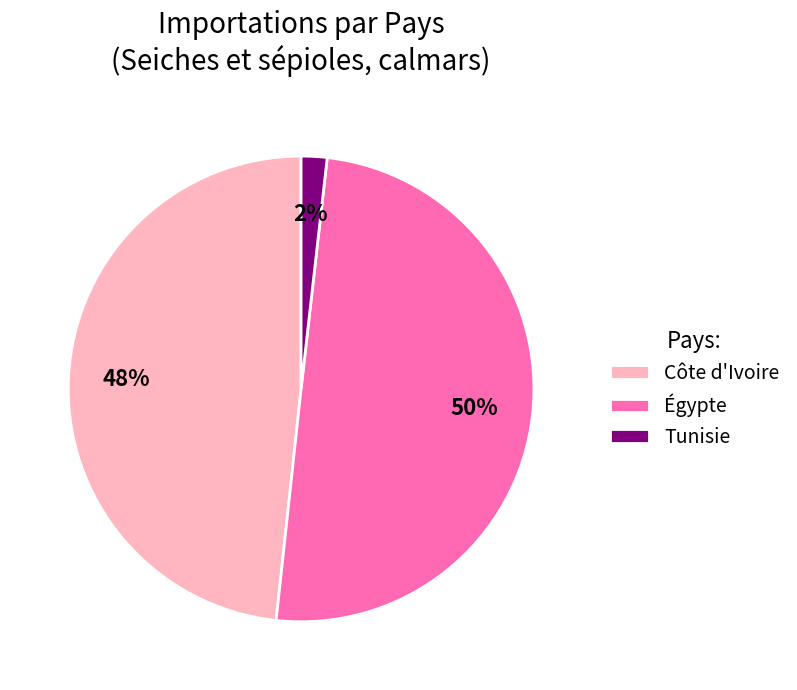

Does Côte d'Ivoire represent more than half of the total?

No